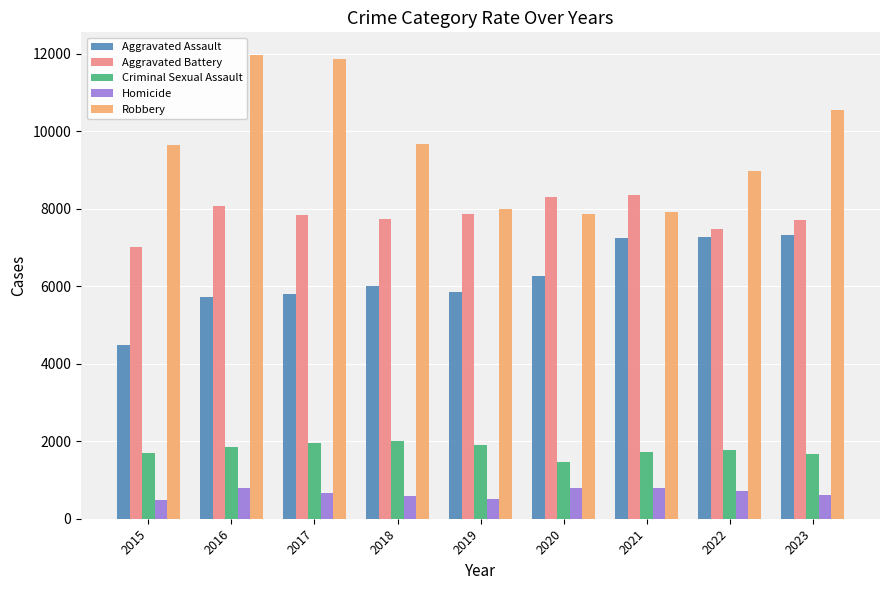

What is the minimum value for Aggravated Battery?

7019